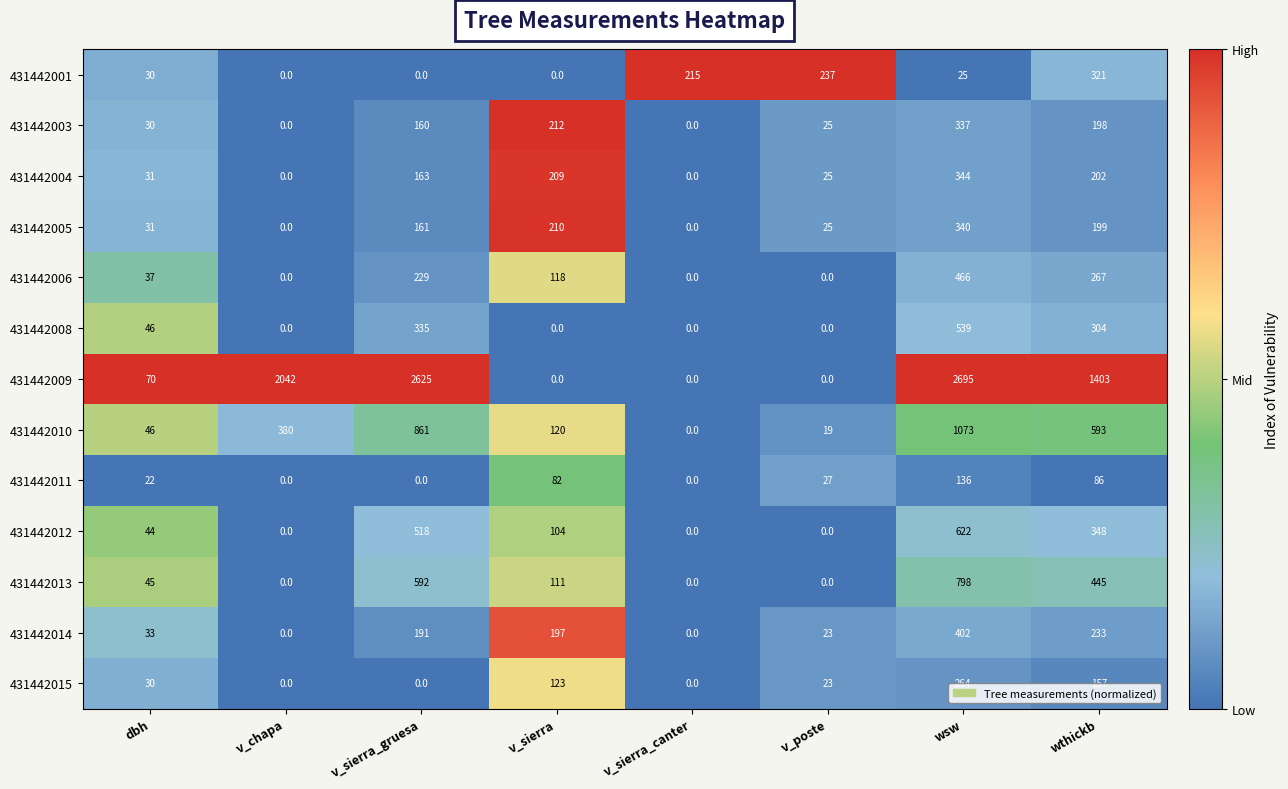

Which series has the largest total across all categories?

431442009